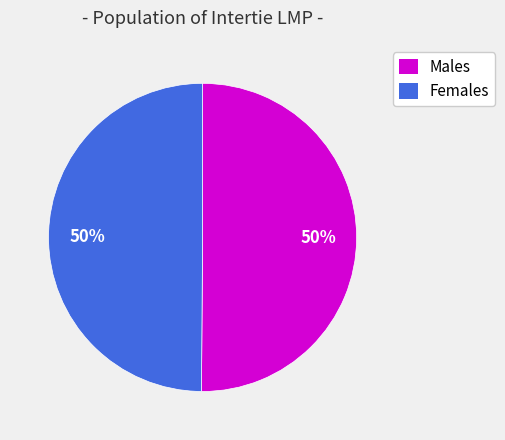

What is the ratio of the value at Females to the value at Males?

1.0